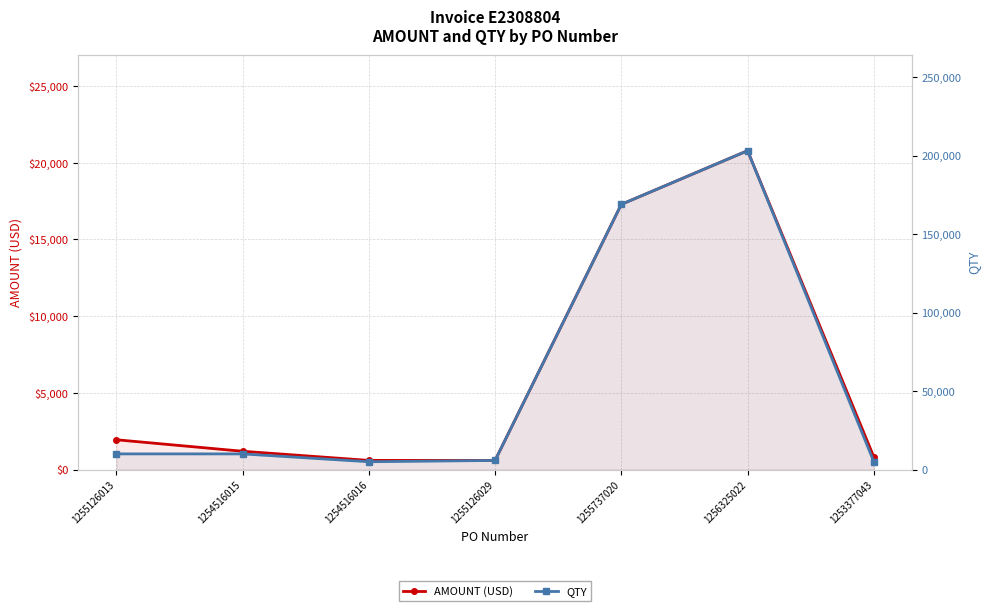

Where does the AMOUNT (USD) series first go above 1194?

1255126013